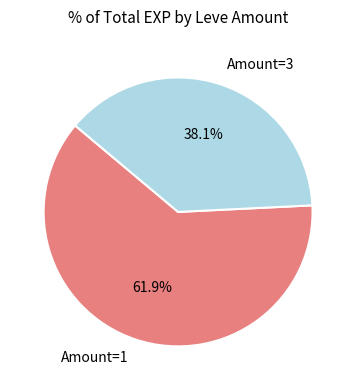

Rank the categories by value from lowest to highest.

Amount=3, Amount=1